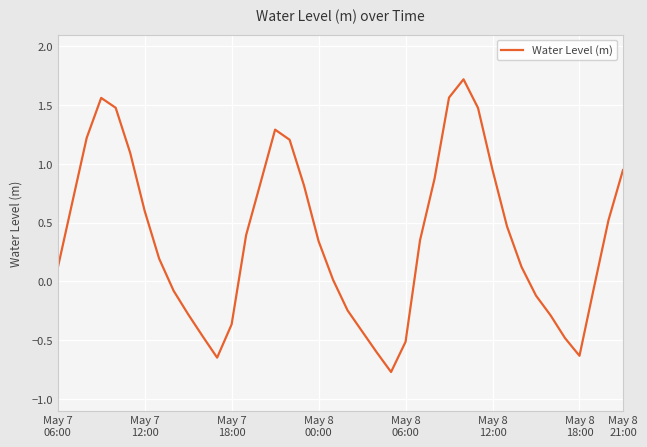

What is the greatest value displayed?

1.7